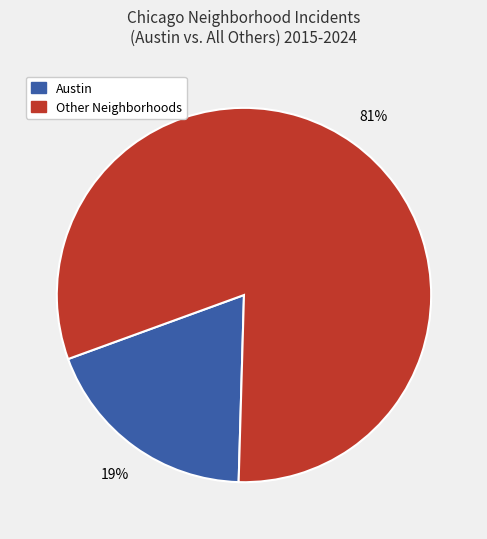

Is there any slice that represents more than half of the pie?

Yes